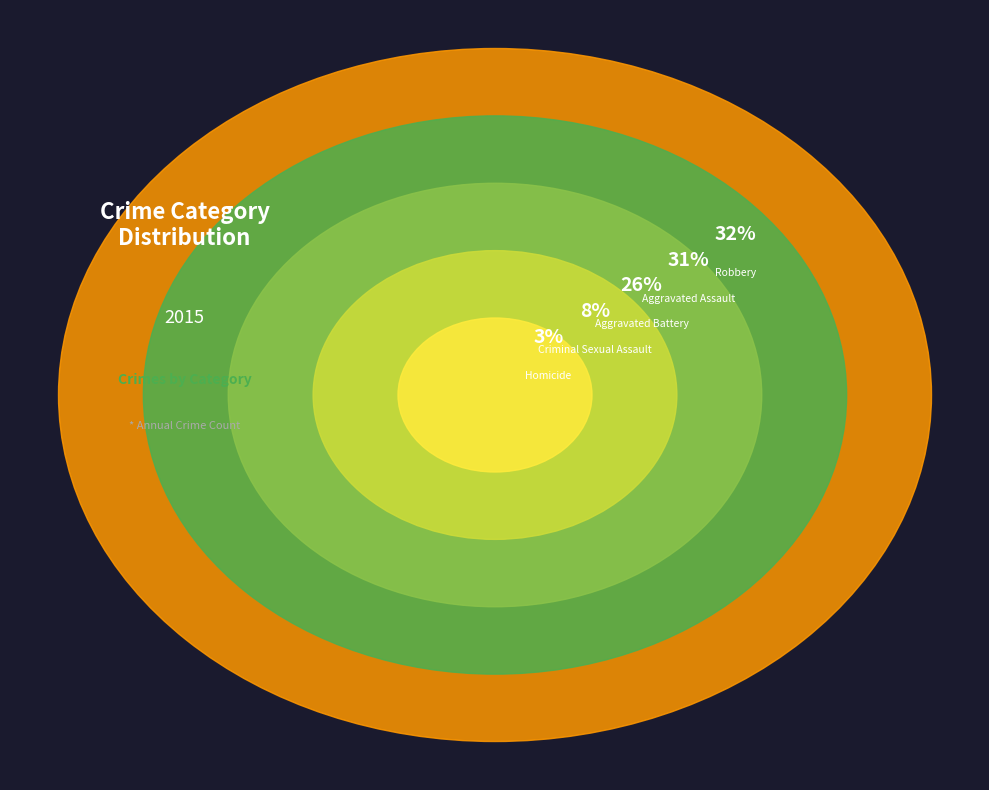

What percentage is the Aggravated Assault slice, to the nearest percent?

31%